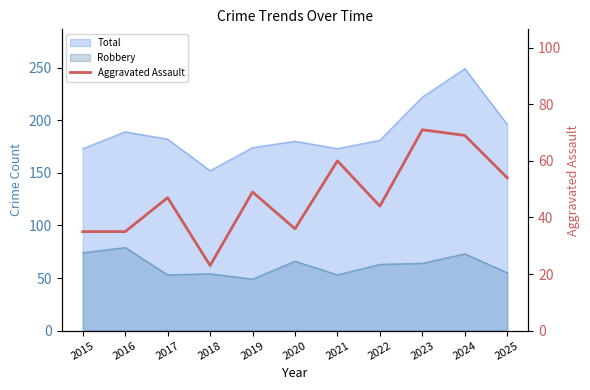

Count the number of values greater than 47.

5